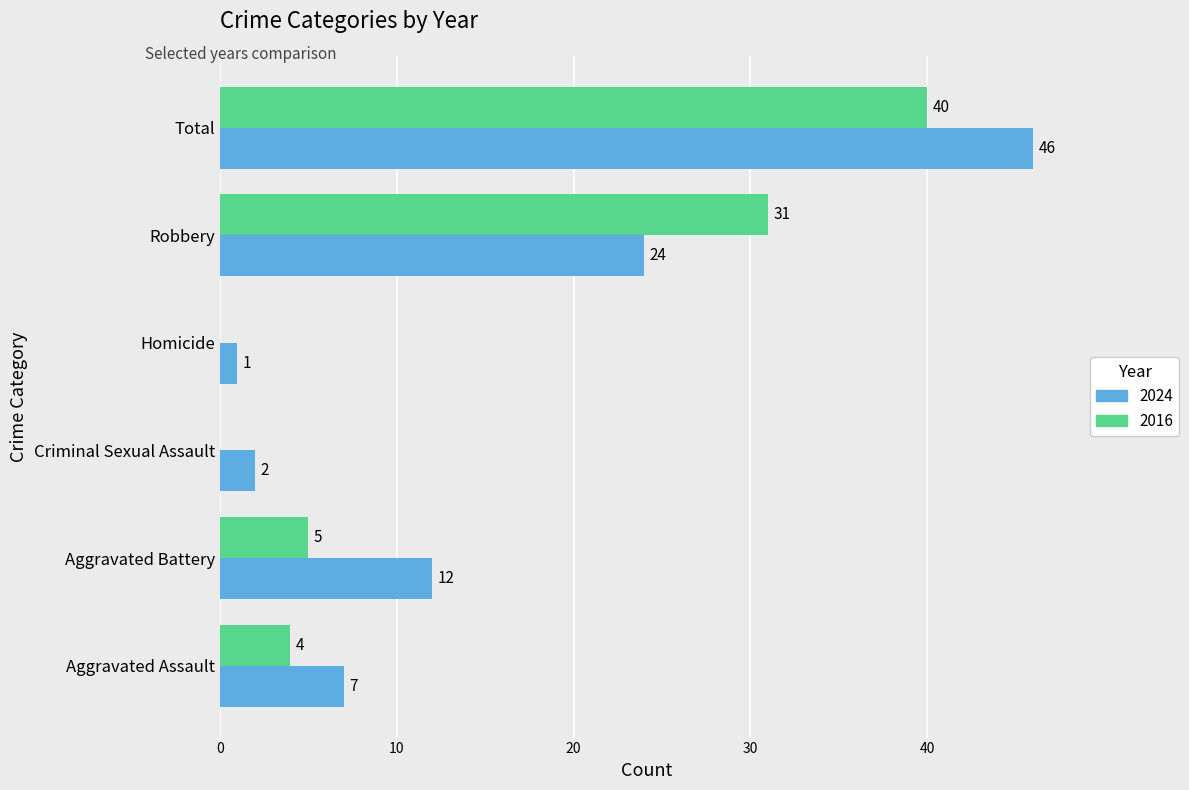

What is the total value across all series at Robbery?

55